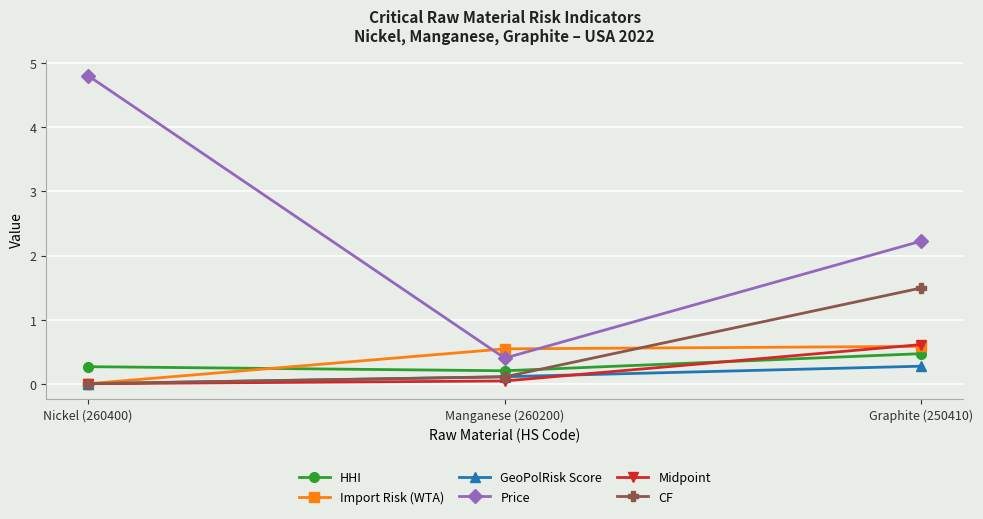

How many lines are shown in the chart?

6